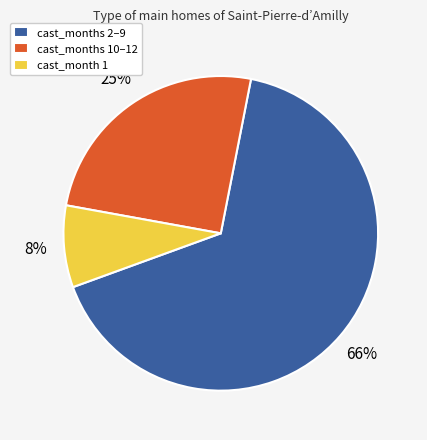

Count the number of slices in the pie.

3